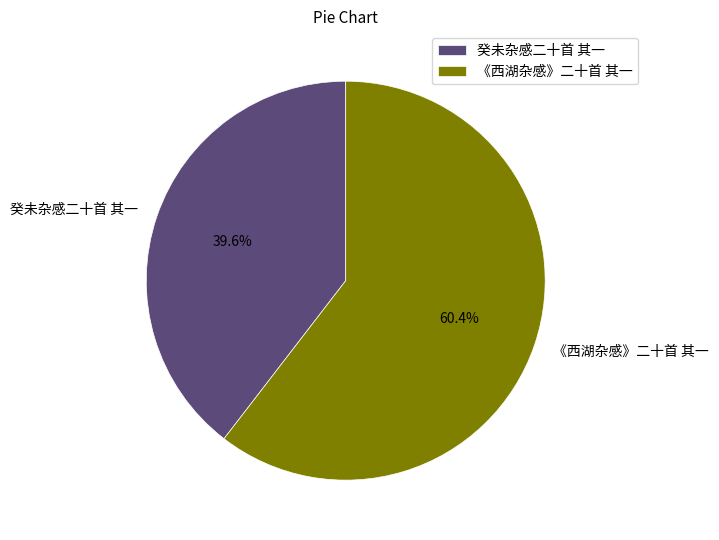

Between 癸未杂感二十首 其一 and 《西湖杂感》二十首 其一, which is larger?

《西湖杂感》二十首 其一